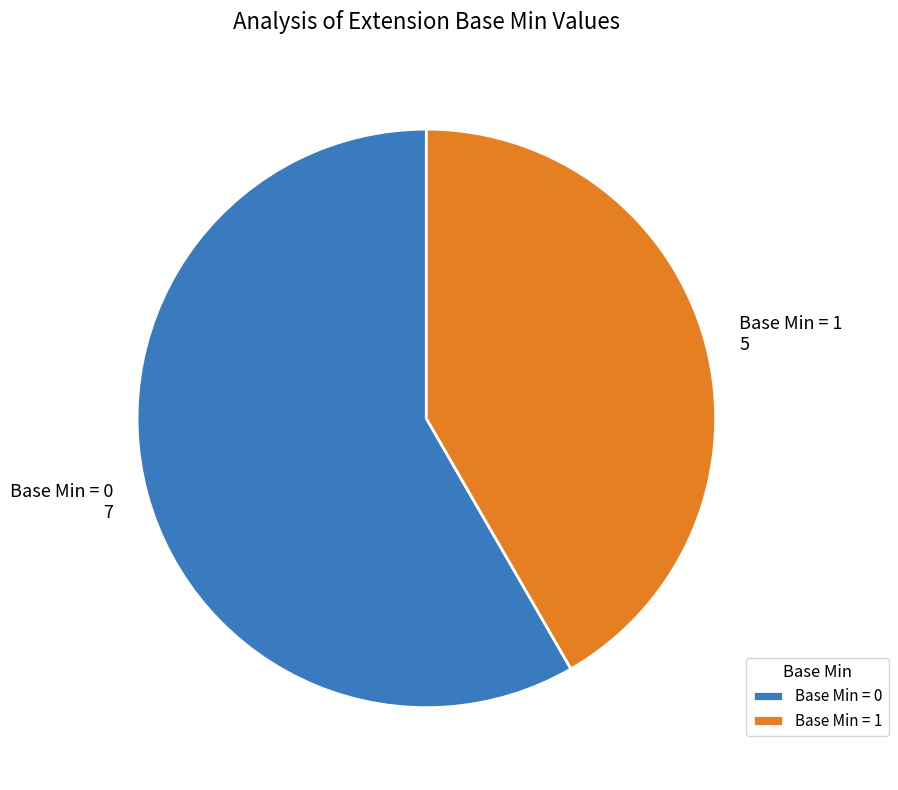

Does any single category account for the majority?

Yes